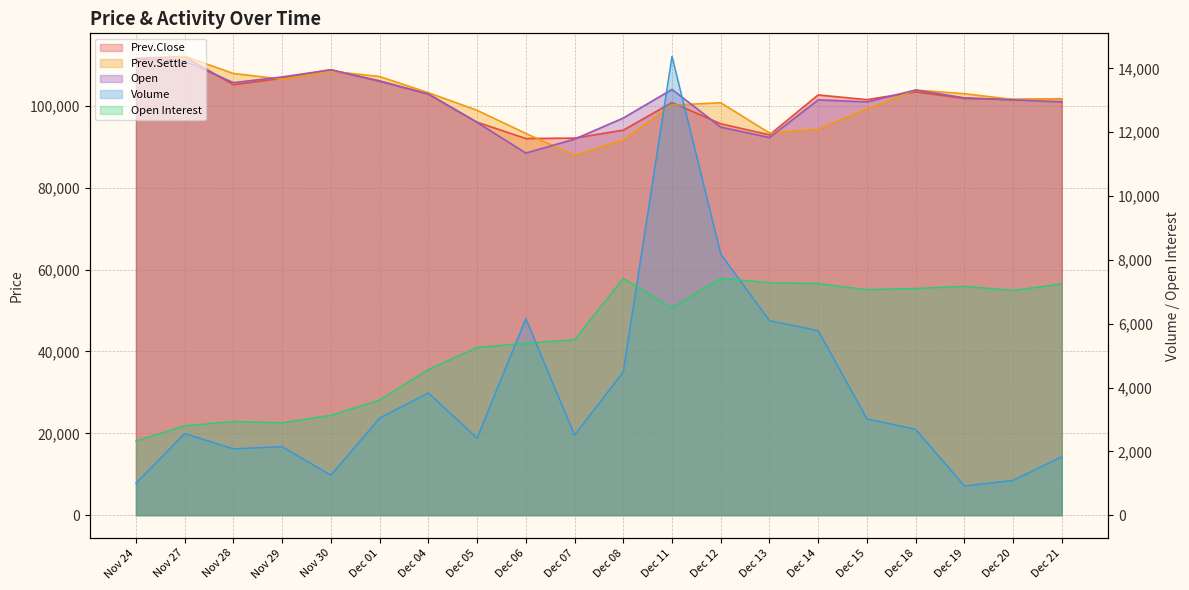

Rank the series by their maximum value, from lowest to highest.

Open Interest, Volume, Open, Prev.Close, Prev.Settle